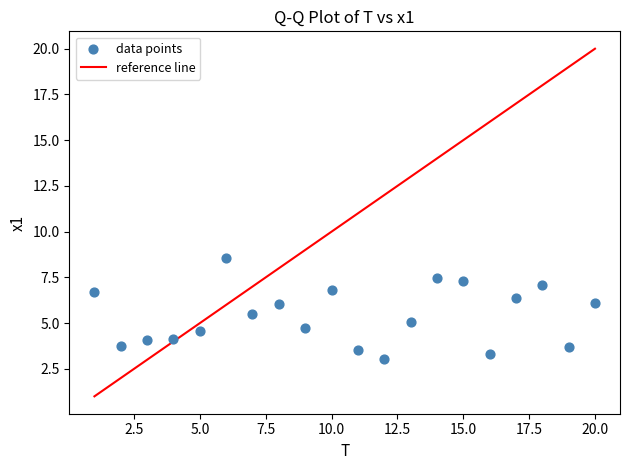

What is the range of Y values (max minus min)?

5.6